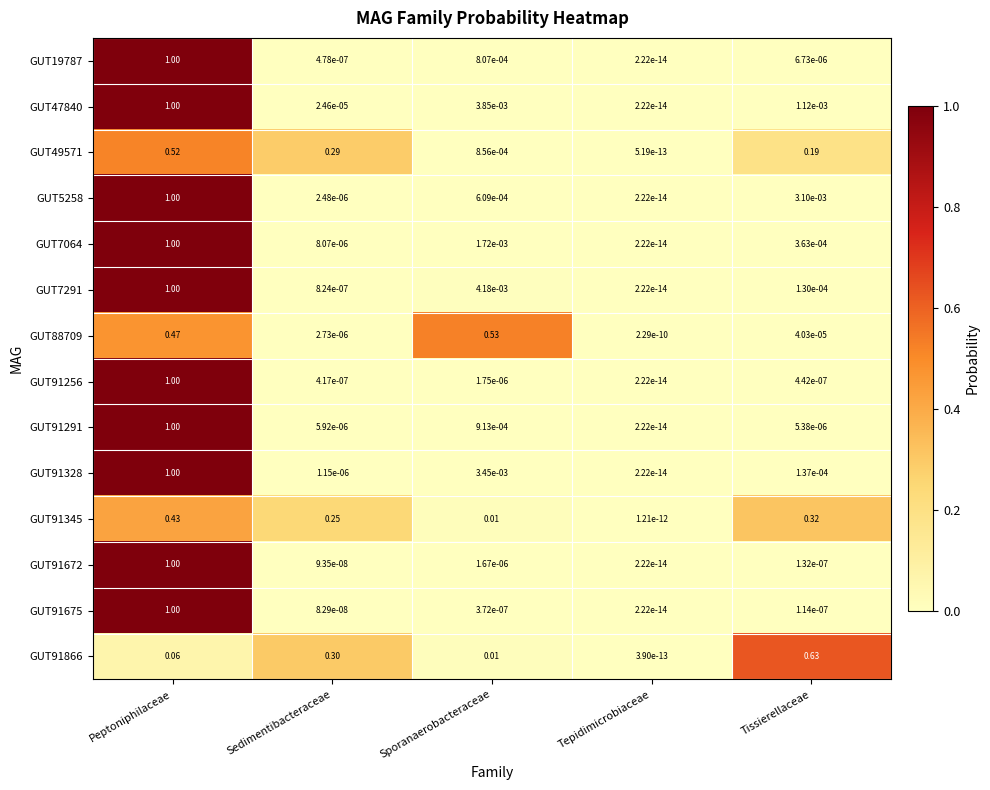

Is the value of GUT91675 at Sedimentibacteraceae greater than the value of GUT88709 at Sedimentibacteraceae?

No